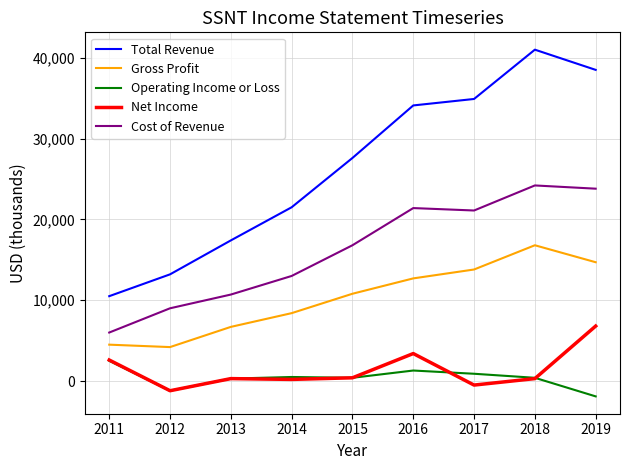

True or false: Total Revenue has more than 2 interior local peaks.

False